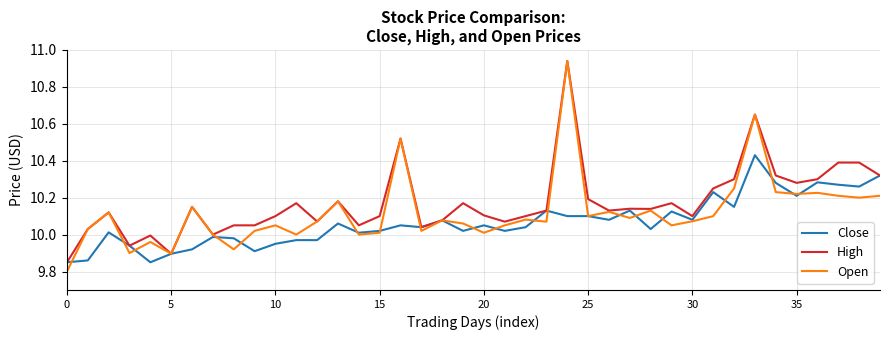

Which series has the largest total across all categories?

High